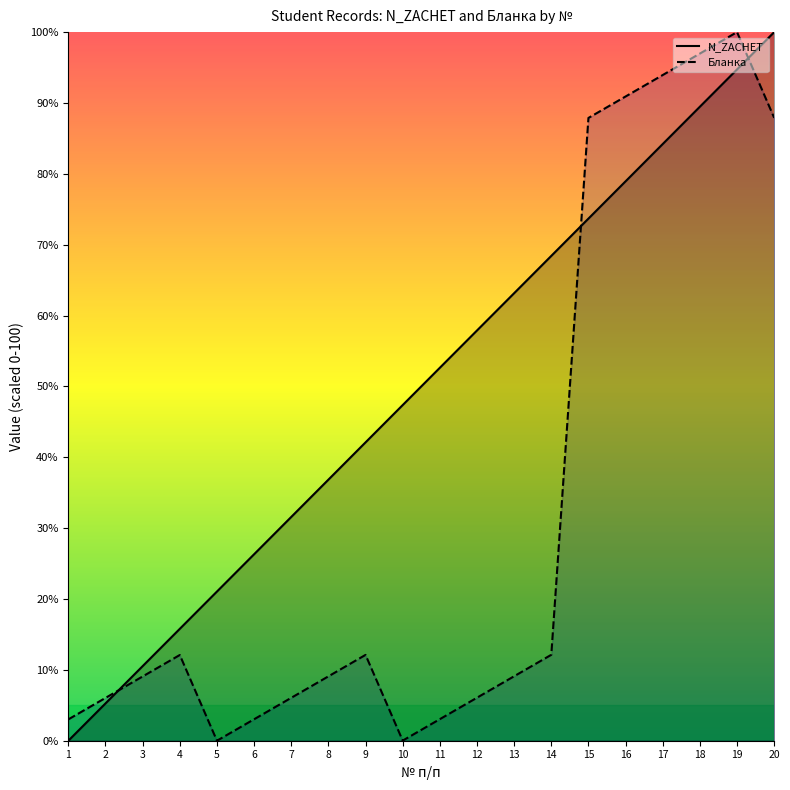

What are all the series names shown in the legend?

N_ZACHET, Бланка